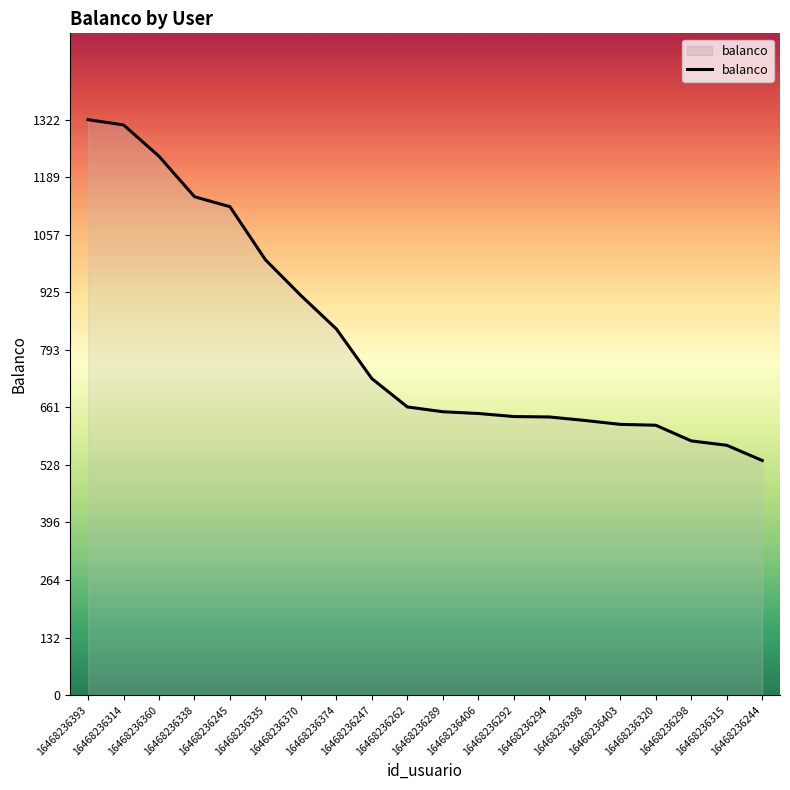

What is the greatest value displayed?

1322